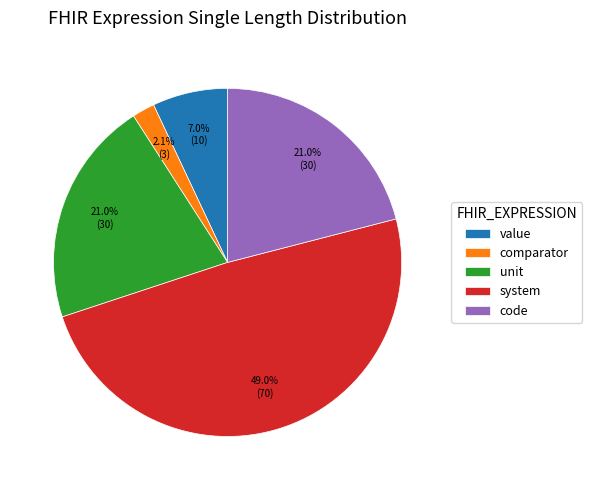

Approximately how many times larger is the value at value compared to unit?

0.3